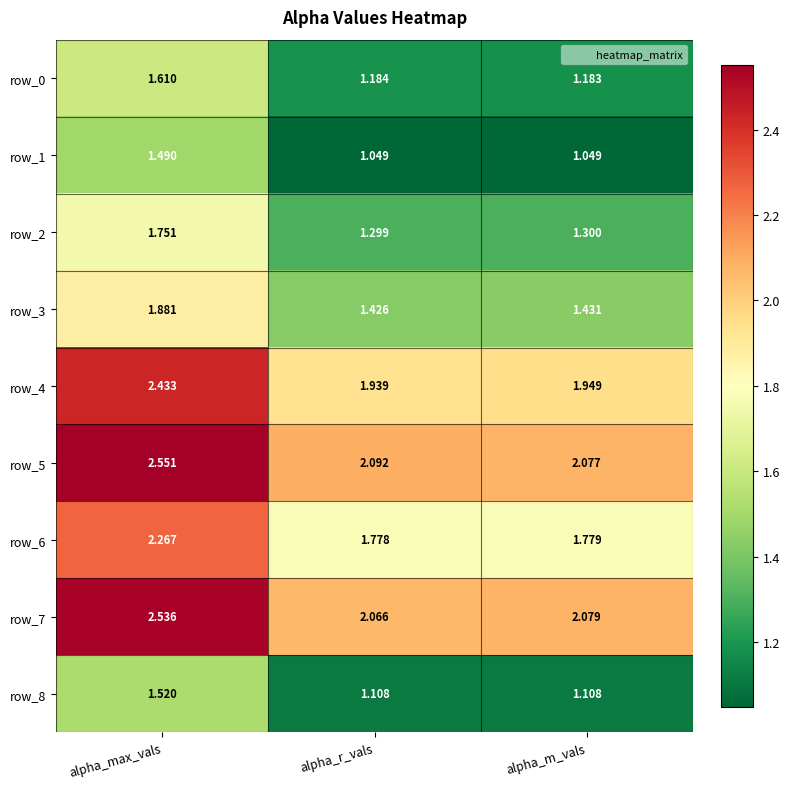

At which label is row_4 closest to 2?

alpha_m_vals